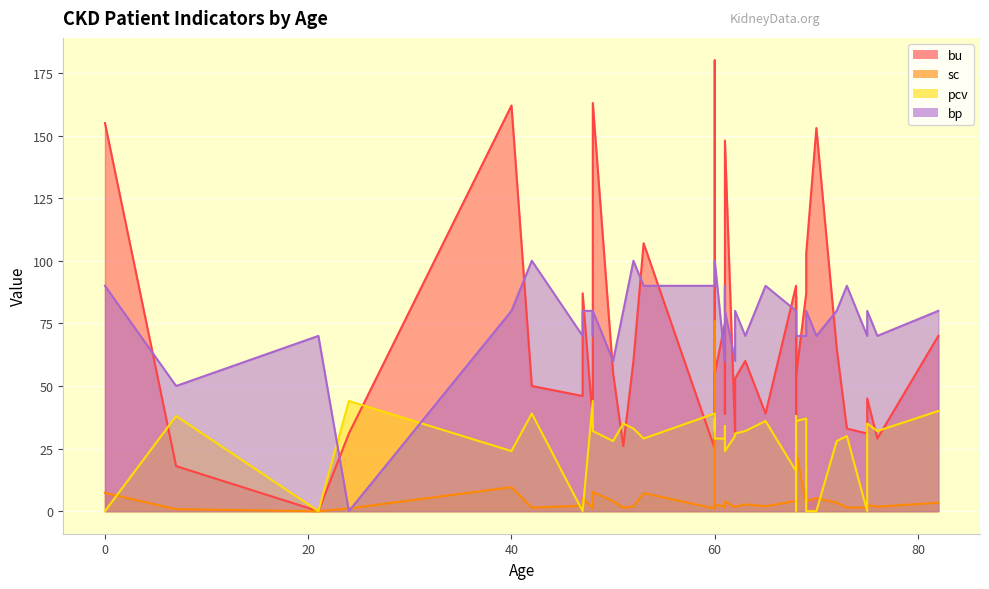

Which series has the largest total across all categories?

bp